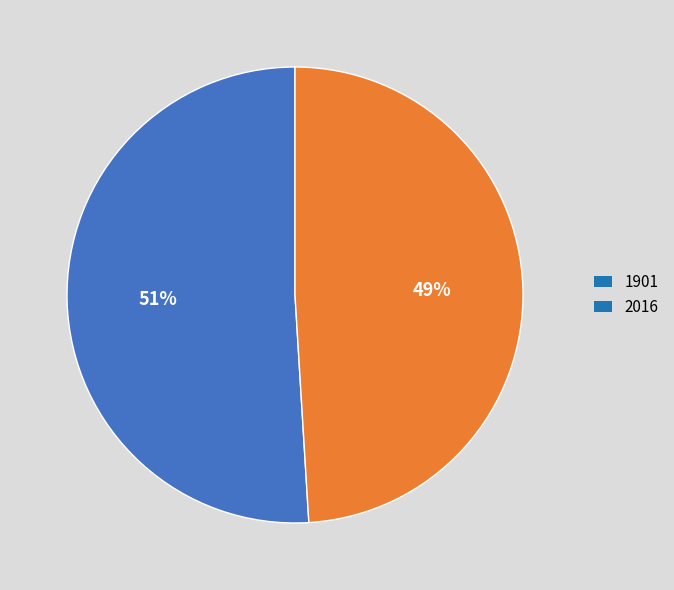

Count the number of slices in the pie.

2